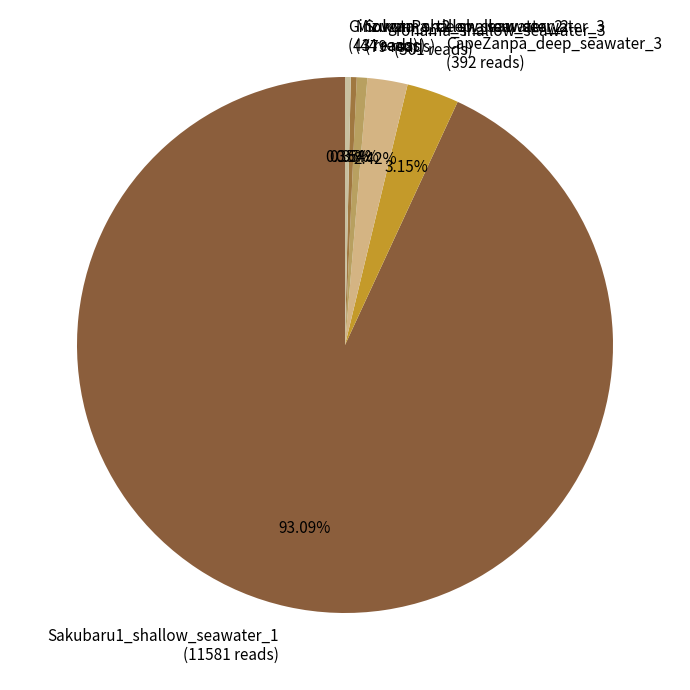

How many slices are in this pie chart?

6